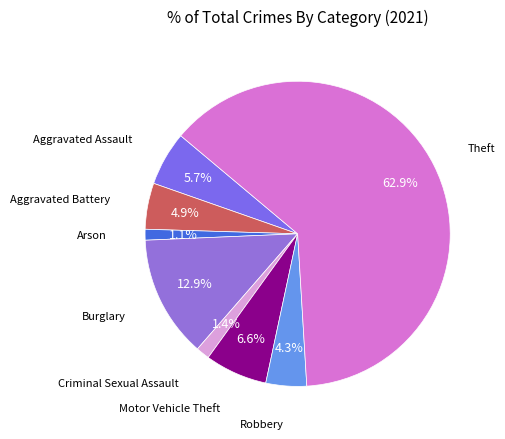

What is the majority slice?

Theft